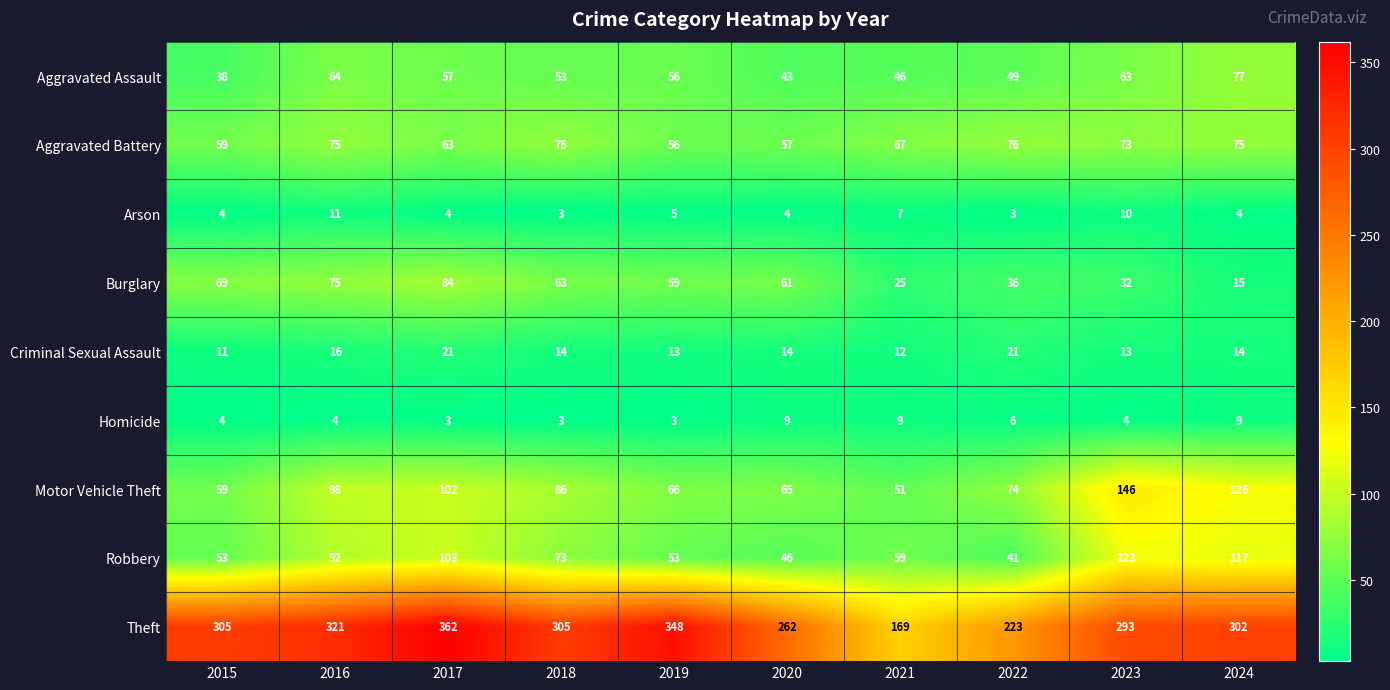

Read the Theft value at 2017.

362